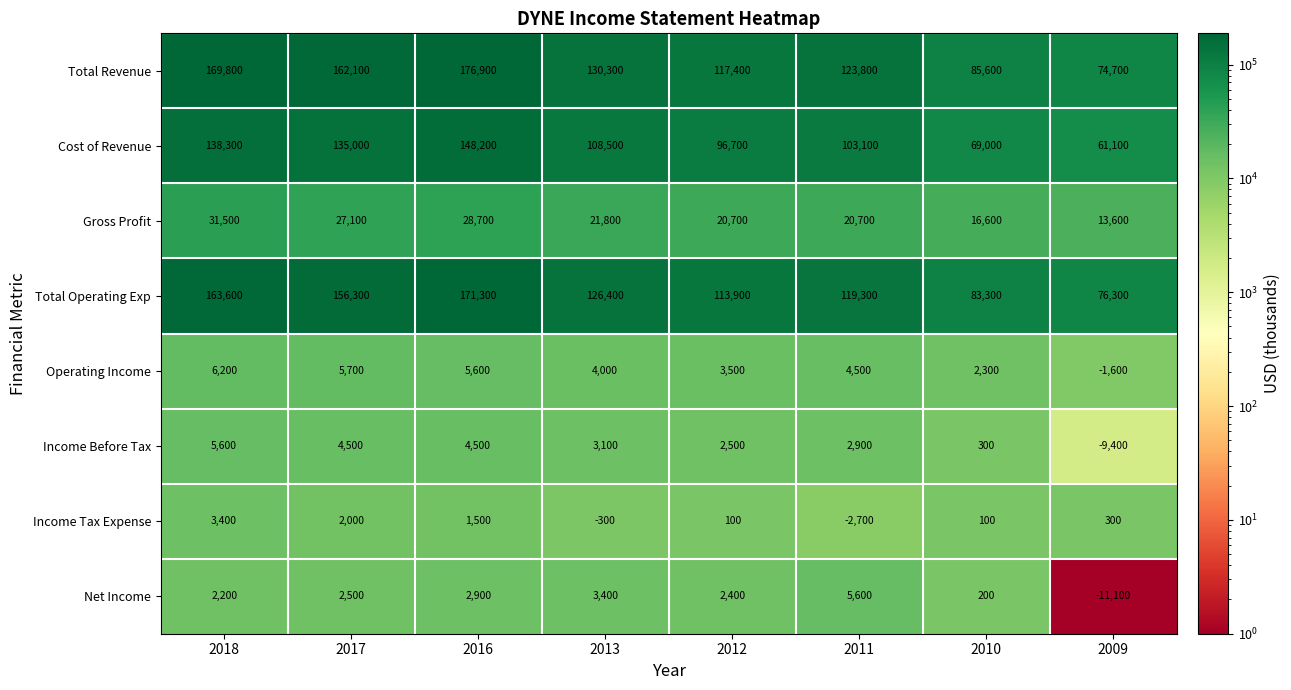

What is the total value across all series at 2016?

539600